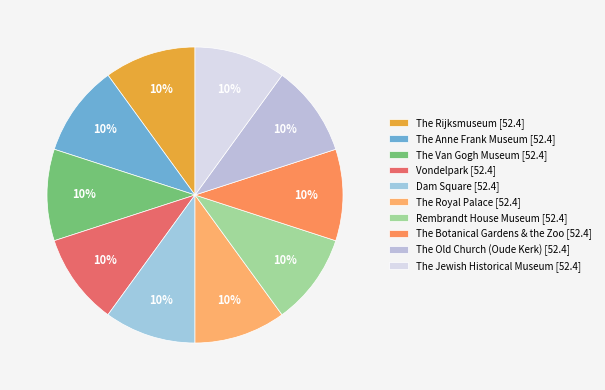

Does Vondelpark represent more than half of the total?

No